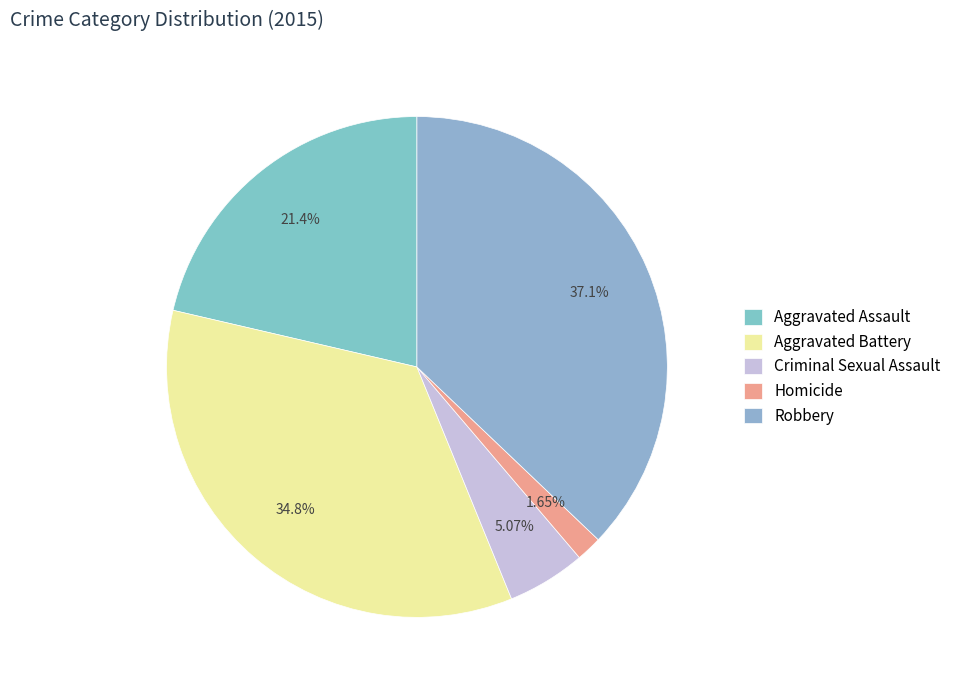

What percentage is the Robbery slice, to the nearest percent?

37%